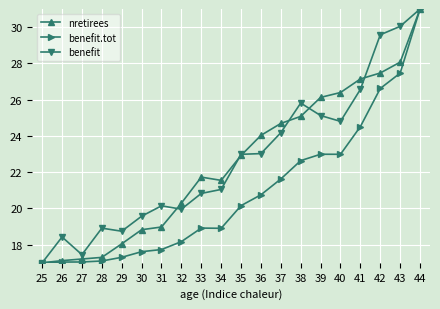

The value of benefit.tot at 38 is 30.9. True or false?

False